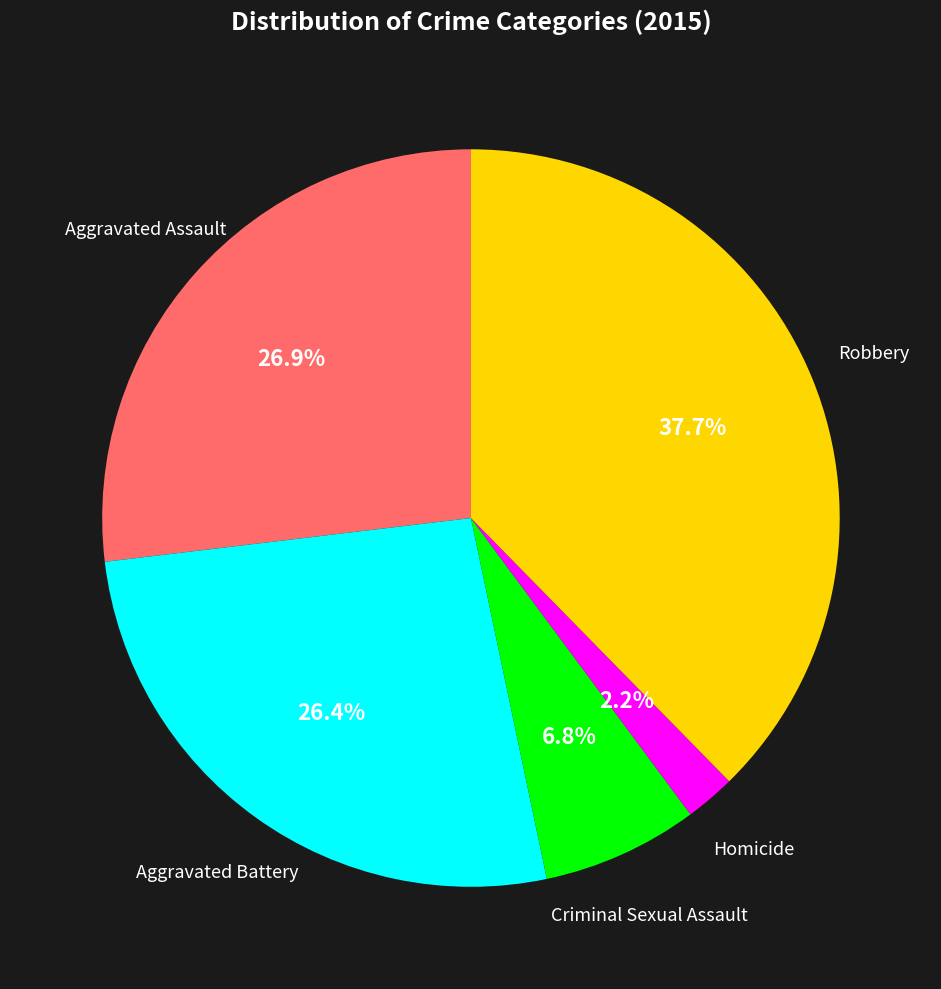

Is there a majority slice in this chart?

No